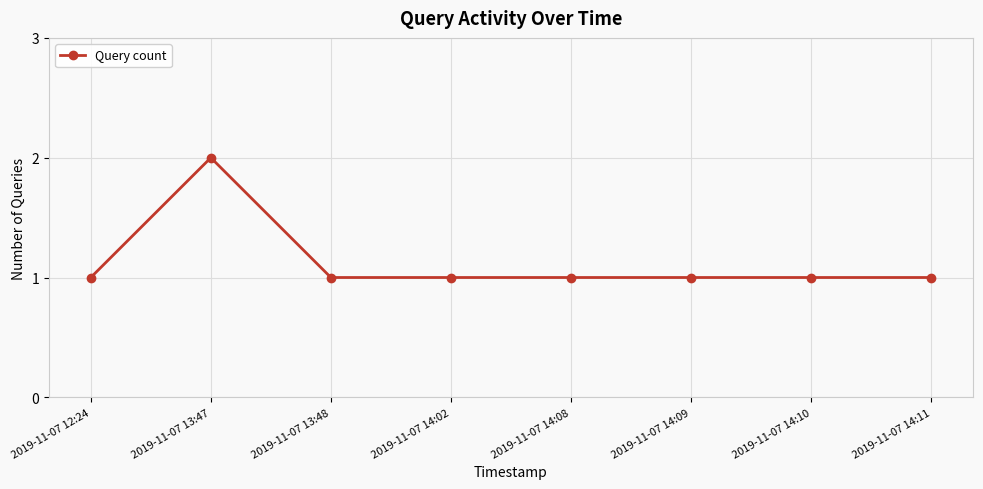

Approximately how many times larger is the value at 2019-11-07 14:10 compared to 2019-11-07 12:24?

1.0